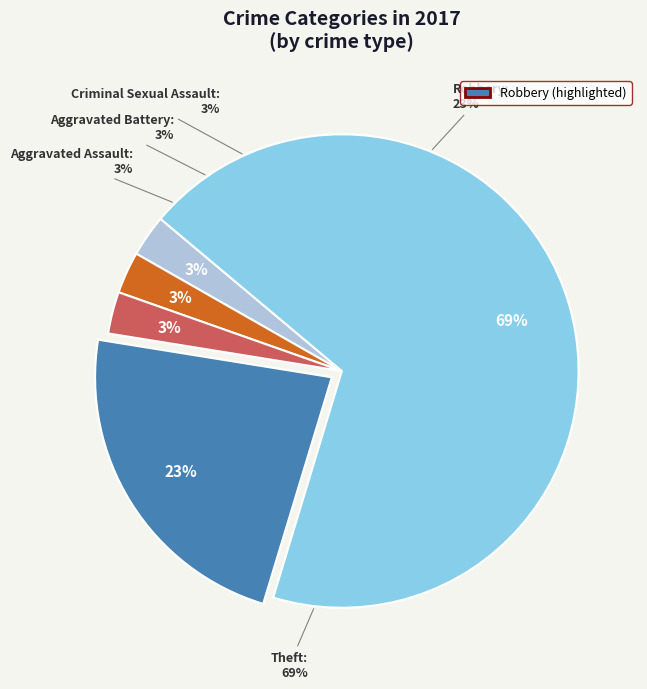

To the nearest percent, what percentage of the pie is Criminal Sexual Assault?

3%